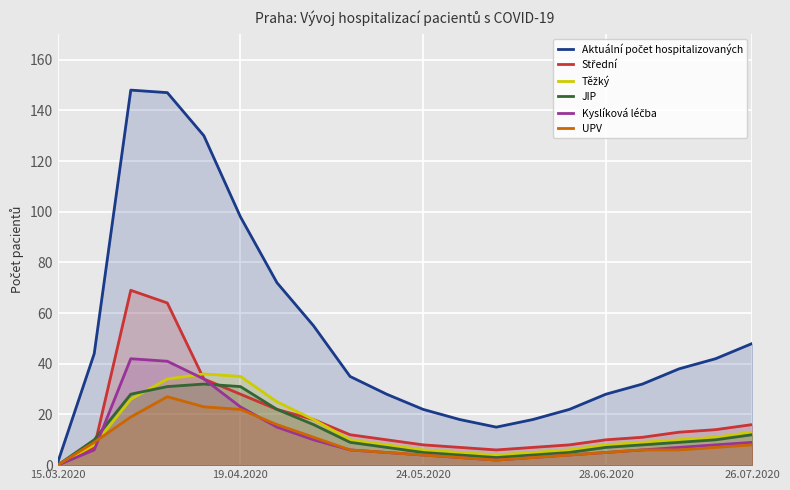

Reading left to right, list all the values displayed in this chart.

Aktuální počet hospitalizovaných: 1	44	148	147	130	98	72	55	35	28	22	18	15	18	22	28	32	38	42	48
Střední: 0	7	69	64	34	28	22	18	12	10	8	7	6	7	8	10	11	13	14	16
Těžký: 0	8	26	34	36	35	25	18	10	8	6	5	4	5	6	8	9	10	11	13
JIP: 0	10	28	31	32	31	22	16	9	7	5	4	3	4	5	7	8	9	10	12
Kyslíková léčba: 0	6	42	41	34	23	15	10	6	5	4	3	2	3	4	5	6	7	8	9
UPV: 0	9	19	27	23	22	16	11	6	5	4	3	2	3	4	5	6	6	7	8